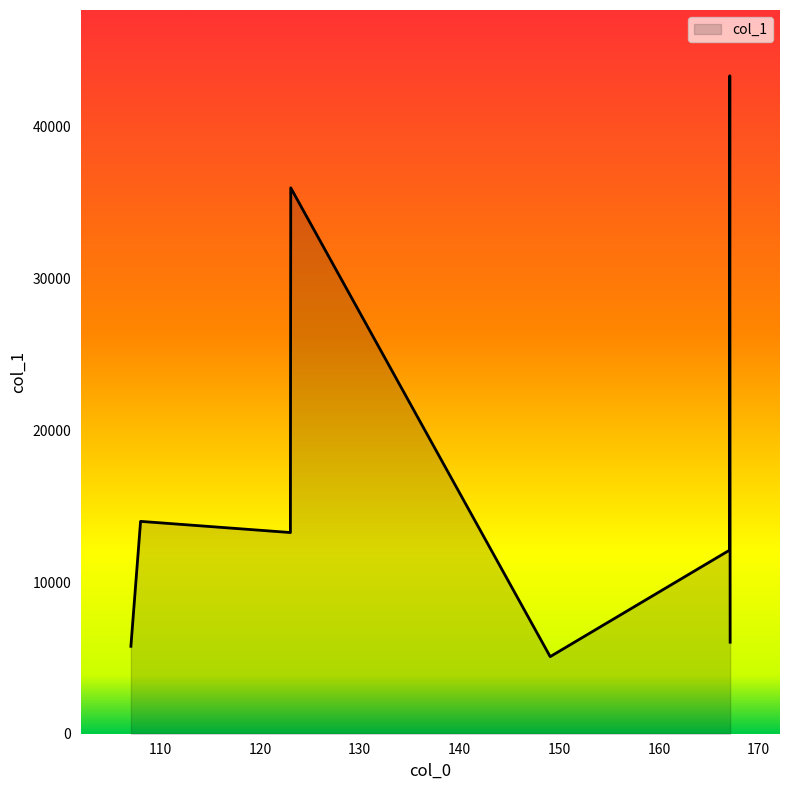

True or false: there are more than 0 points higher than both neighbors.

True